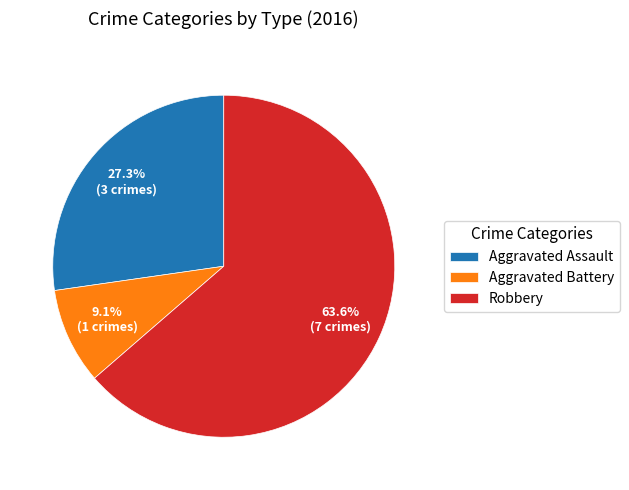

Between Aggravated Assault and Robbery, which is larger?

Robbery